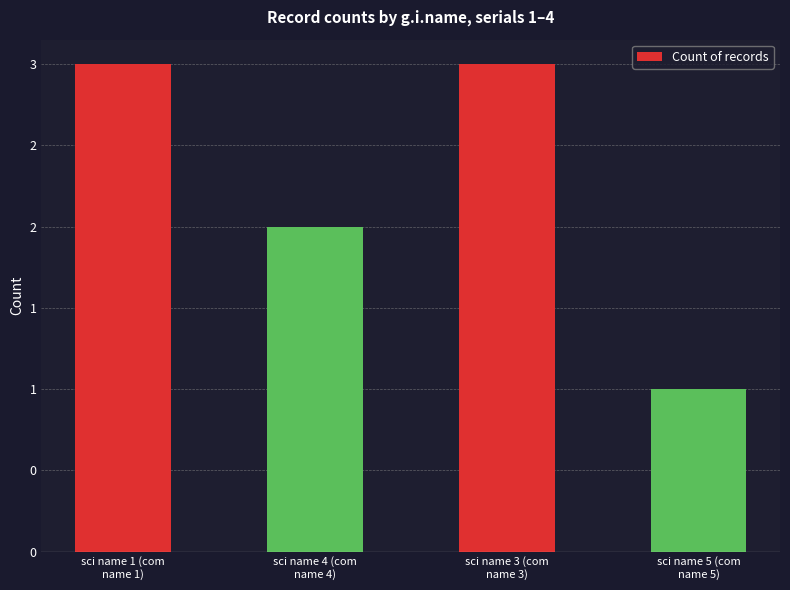

What is the approximate value at sci name 3 (com
name 3)?

3